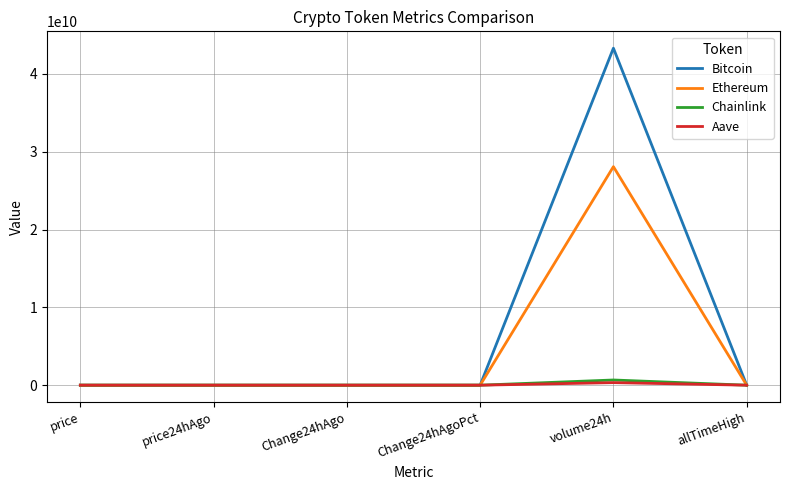

At which category is the sum across all series the highest?

volume24h